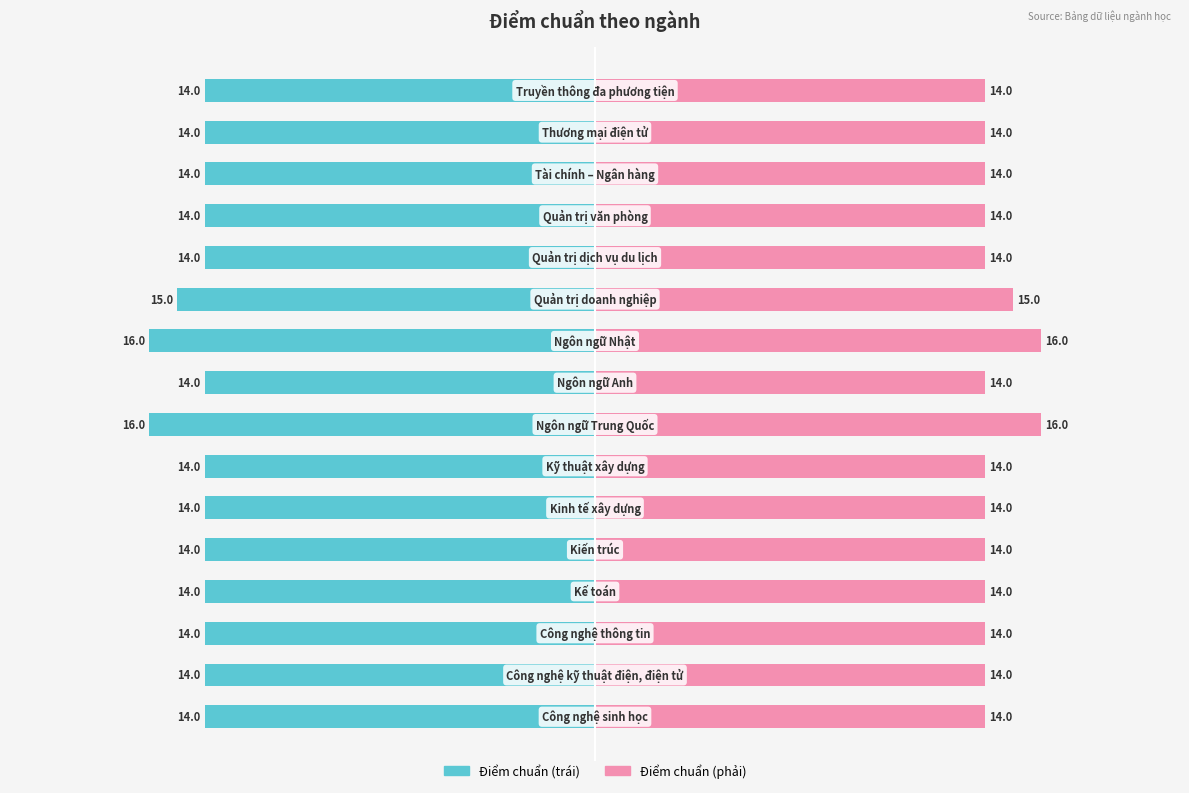

How many distinct data groups are displayed?

2